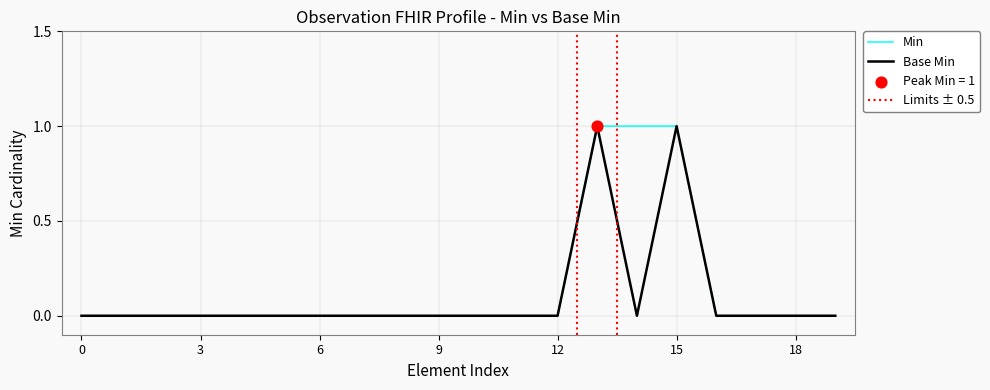

The Base Min series shows 0 at 6. True or false?

True